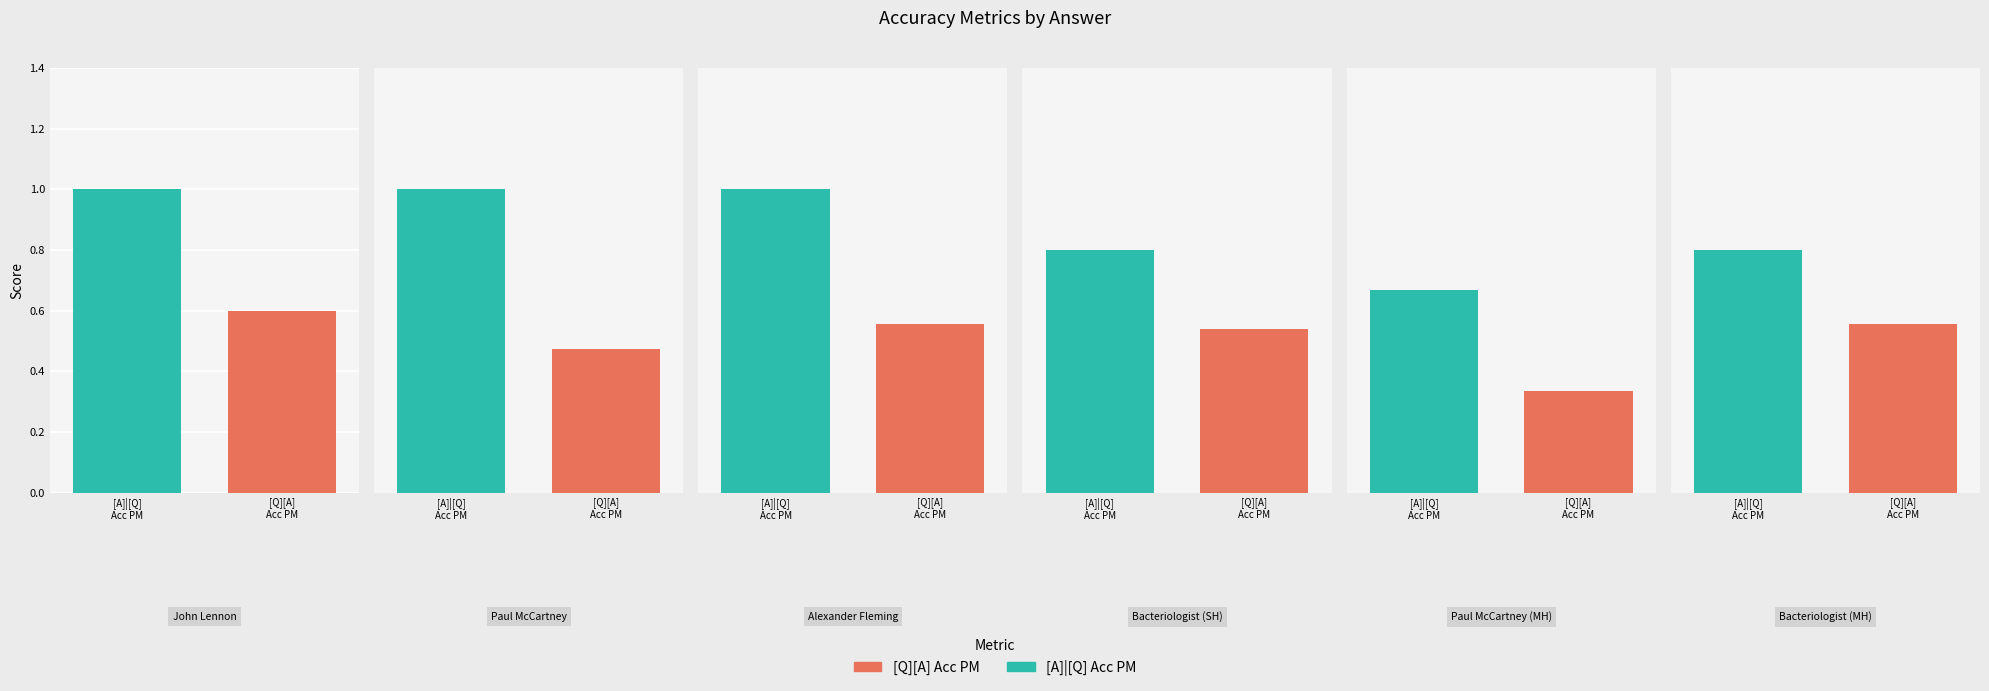

At which category is the sum across all series the highest?

John Lennon